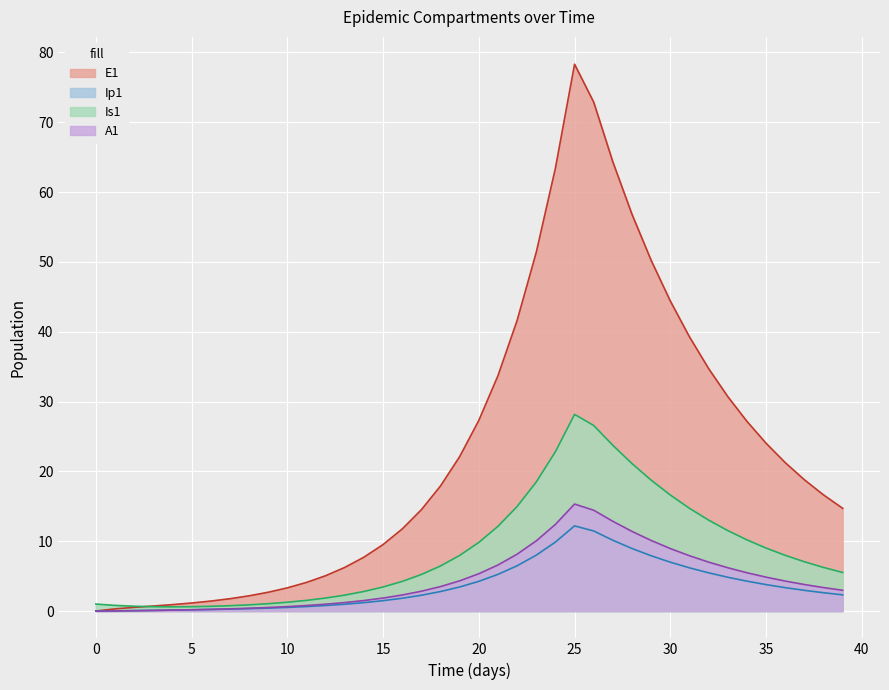

Reading right to left, what are all the values shown in this chart?

E1: 14.7	16.6	18.8	21.3	24.0	27.2	30.7	34.7	39.3	44.4	50.2	56.8	64.3	72.9	78.3	63.4	51.4	41.6	33.7	27.3	22.1	17.9	14.5	11.8	9.5	7.7	6.2	5.1	4.1	3.3	2.7	2.2	1.8	1.4	1.1	0.9	0.7	0.5	0.3	0.0
Ip1: 2.3	2.6	3.0	3.3	3.8	4.3	4.8	5.5	6.2	7.0	7.9	9.0	10.1	11.5	12.2	9.9	8.0	6.5	5.2	4.3	3.4	2.8	2.3	1.8	1.5	1.2	1.0	0.8	0.6	0.5	0.4	0.3	0.3	0.2	0.2	0.1	0.1	0.1	0.0	0.0
Is1: 5.5	6.2	7.1	8.0	9.0	10.2	11.5	13.0	14.7	16.6	18.7	21.1	23.7	26.6	28.2	22.8	18.5	15.0	12.1	9.8	8.0	6.5	5.2	4.2	3.4	2.8	2.3	1.9	1.5	1.3	1.0	0.9	0.8	0.7	0.6	0.6	0.6	0.7	0.8	1.0
A1: 3.0	3.4	3.8	4.3	4.9	5.5	6.2	7.0	7.9	8.9	10.1	11.4	12.8	14.4	15.3	12.4	10.1	8.1	6.6	5.3	4.3	3.5	2.8	2.3	1.9	1.5	1.2	1.0	0.8	0.6	0.5	0.4	0.3	0.2	0.2	0.1	0.1	0.0	0.0	0.0